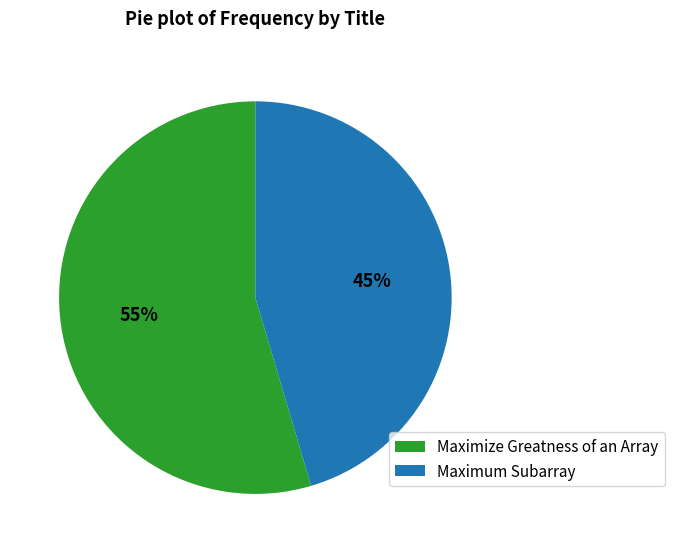

Combined, do Maximum Subarray and Maximize Greatness of an Array account for over 50%?

Yes